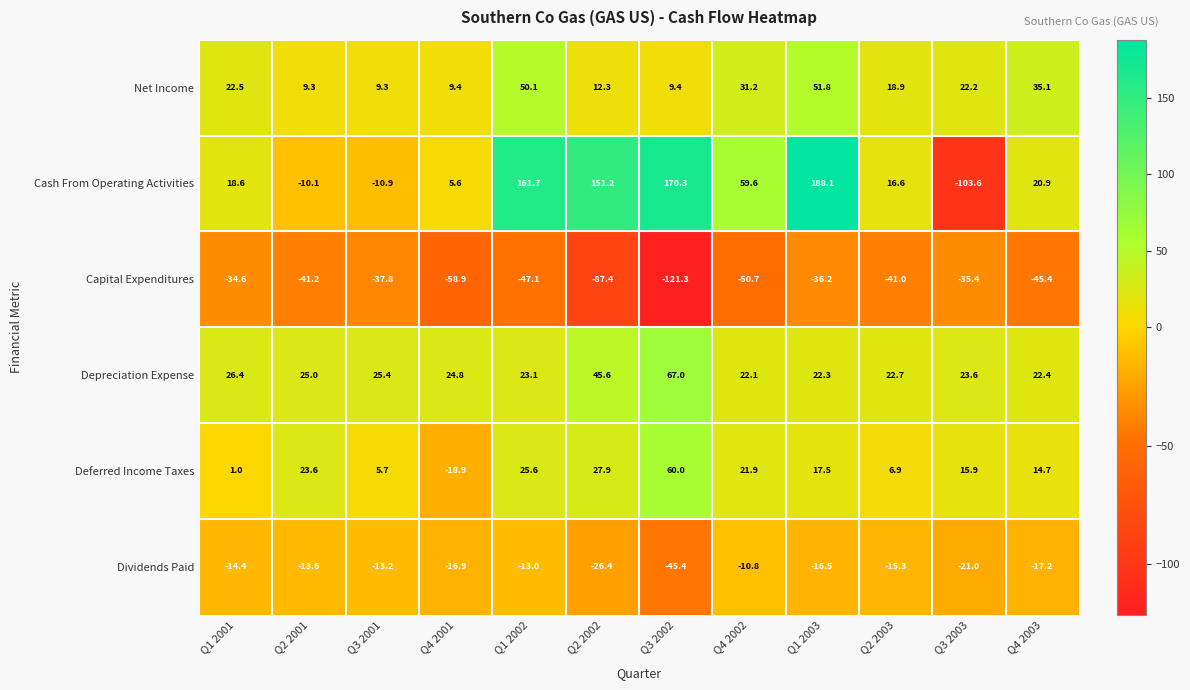

Is the value of Dividends Paid at Q2 2003 greater than the value of Depreciation Expense at Q1 2002?

No